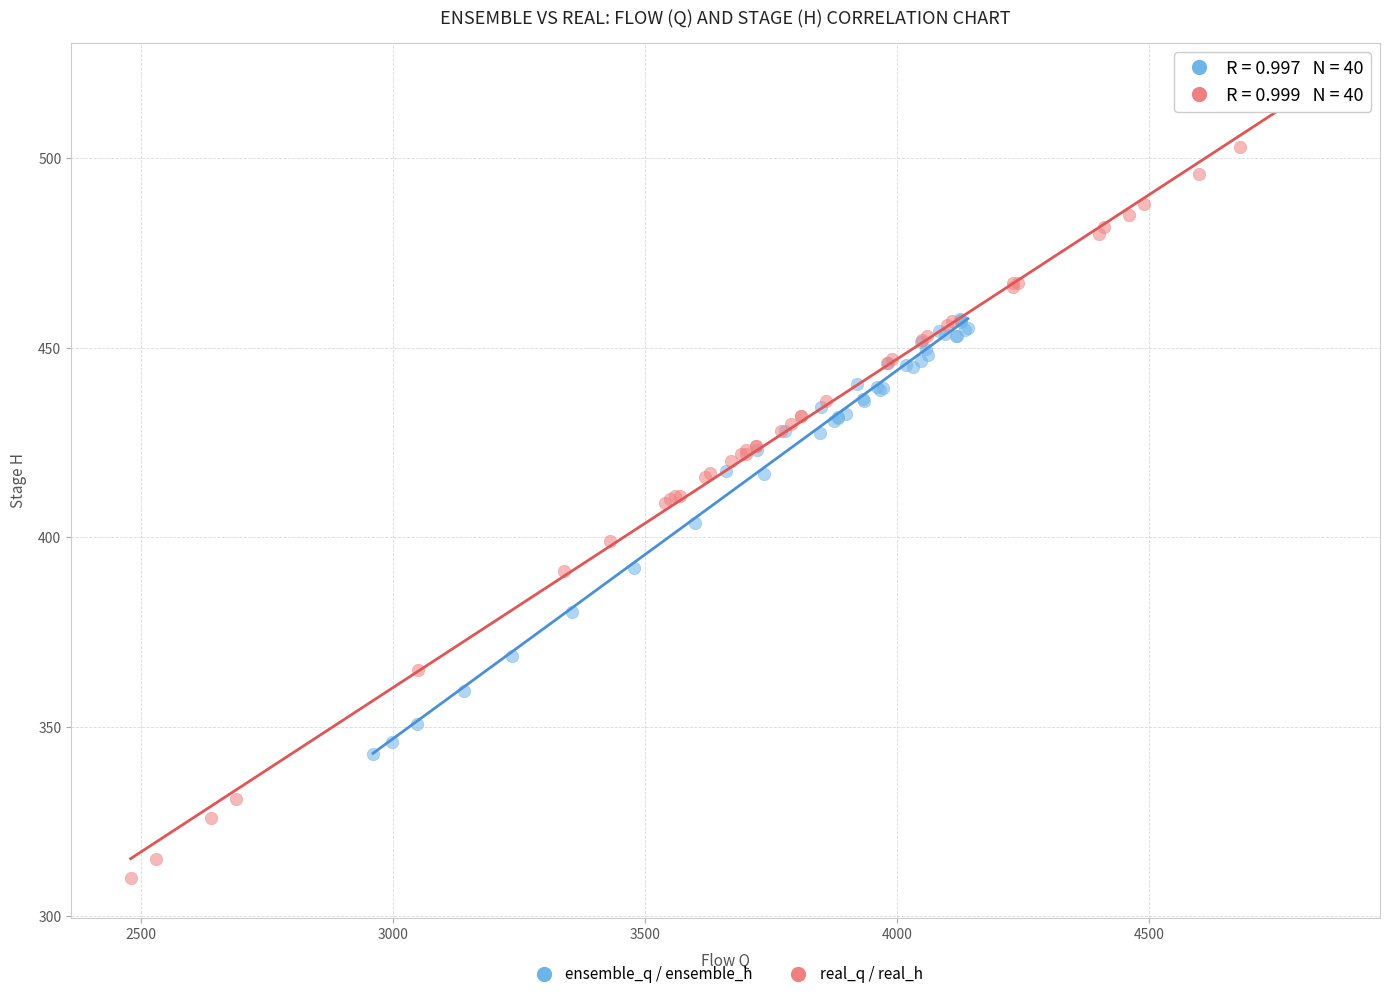

What are all the series names shown in the legend?

ensemble_q / ensemble_h, real_q / real_h